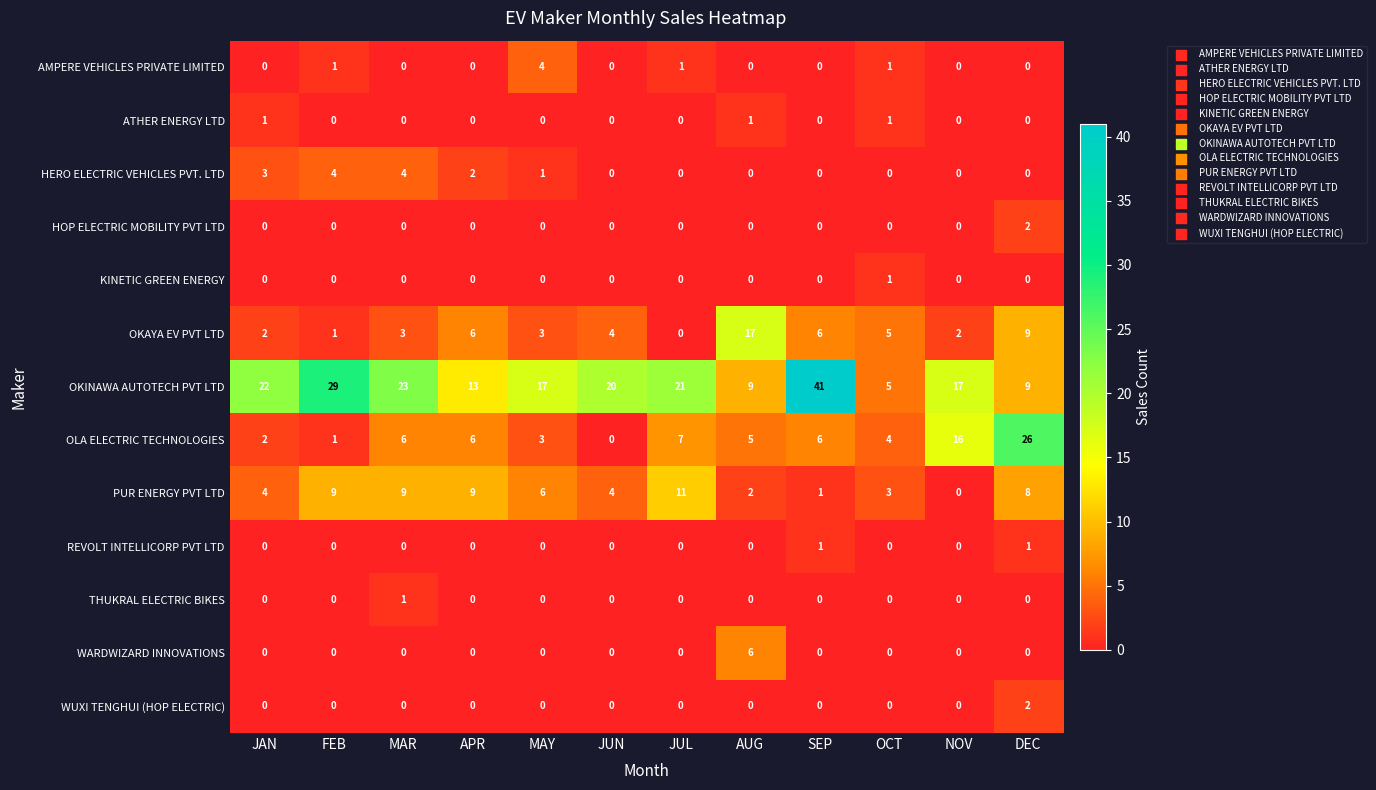

Which label corresponds to the largest value in the chart?

SEP